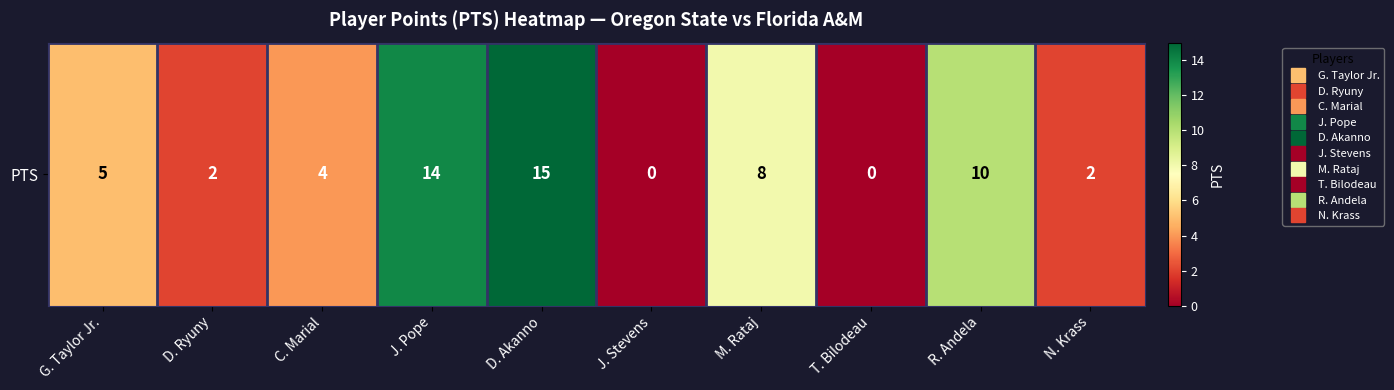

Rank the categories by value from highest to lowest.

D. Akanno, J. Pope, R. Andela, M. Rataj, G. Taylor Jr., C. Marial, D. Ryuny, N. Krass, J. Stevens, T. Bilodeau